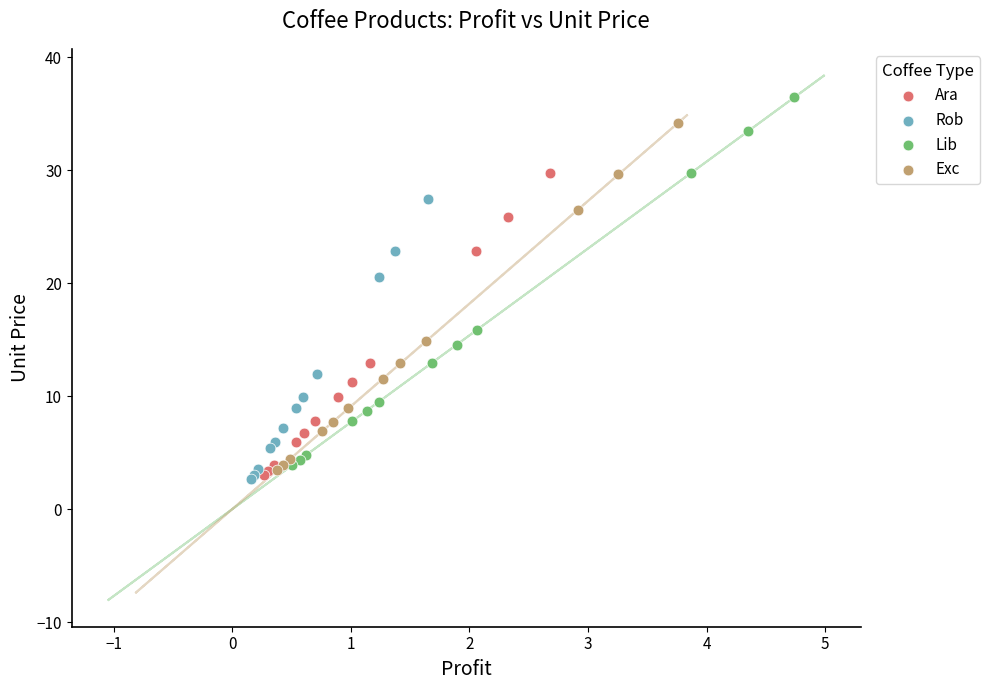

Which series has the largest Y range (max minus min)?

Lib